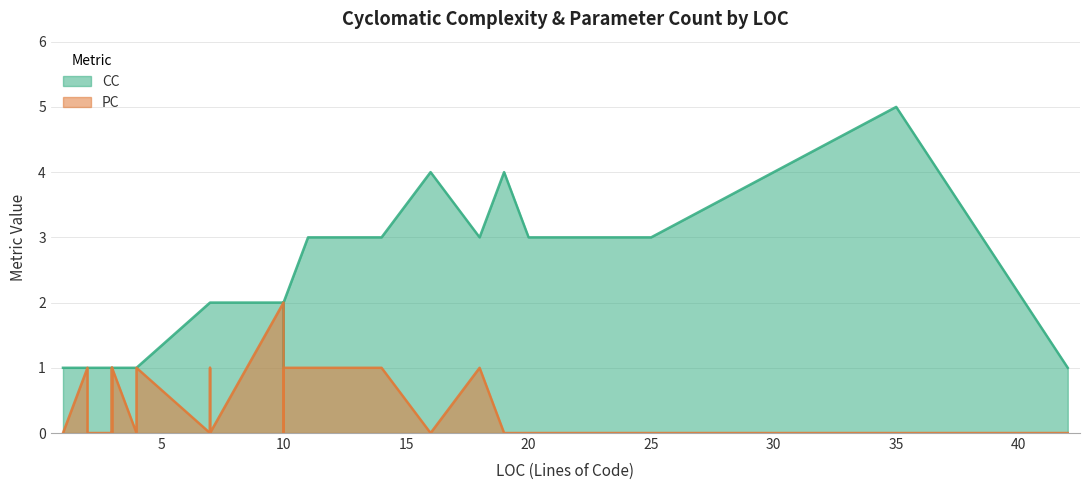

Which series changed the most between 4 and 35?

CC